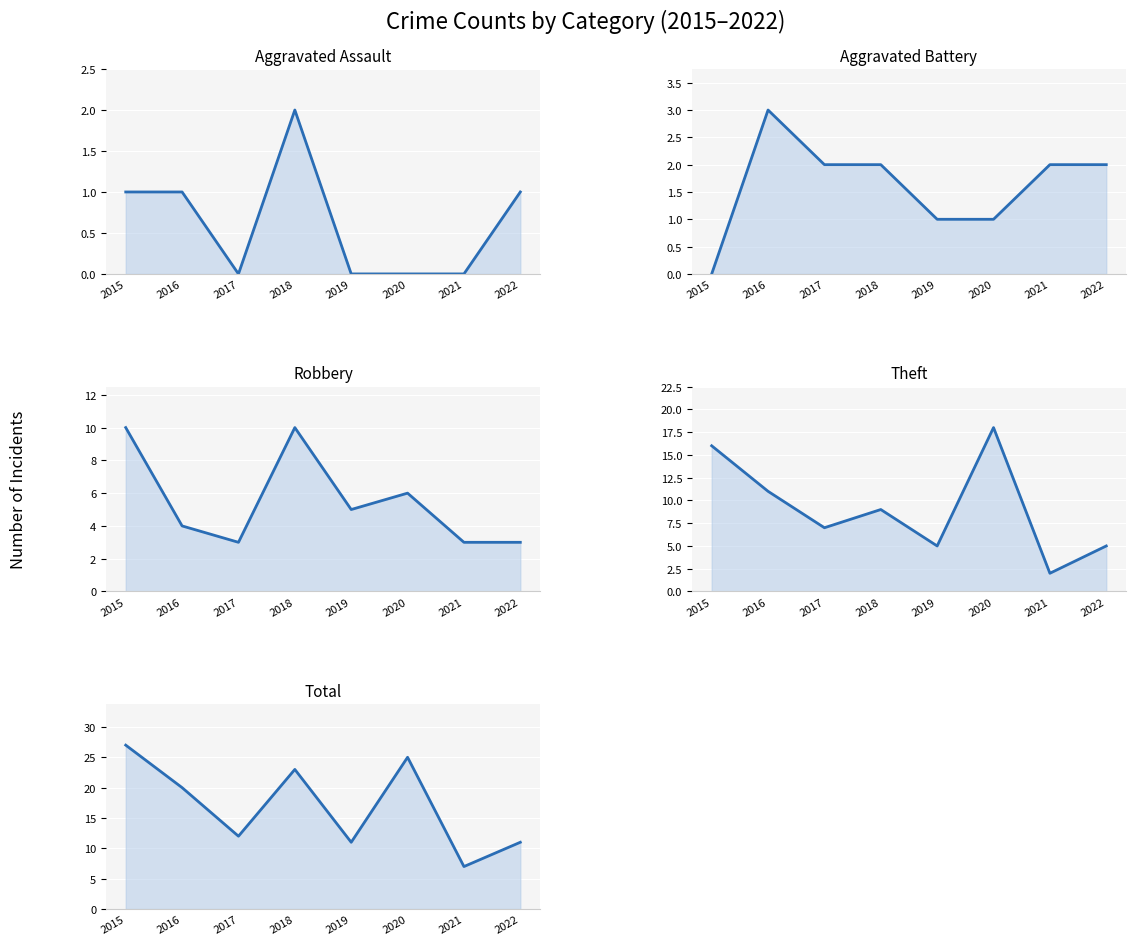

What is the value of the Robbery point at the 2nd from the left?

4